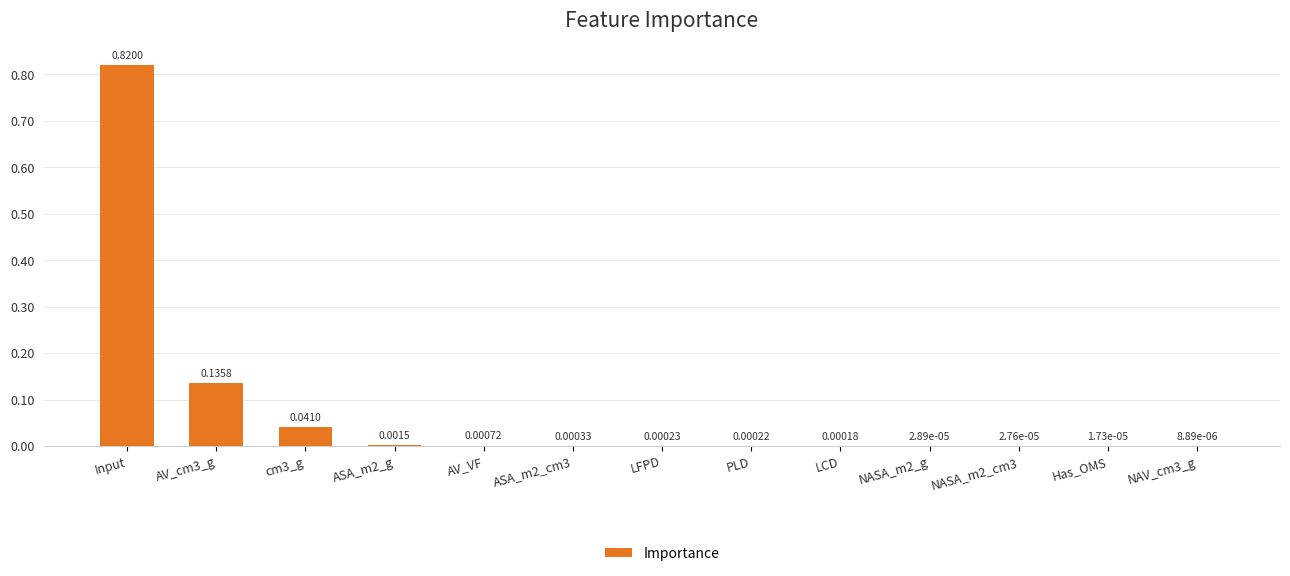

Which category has the highest value across all series?

Input